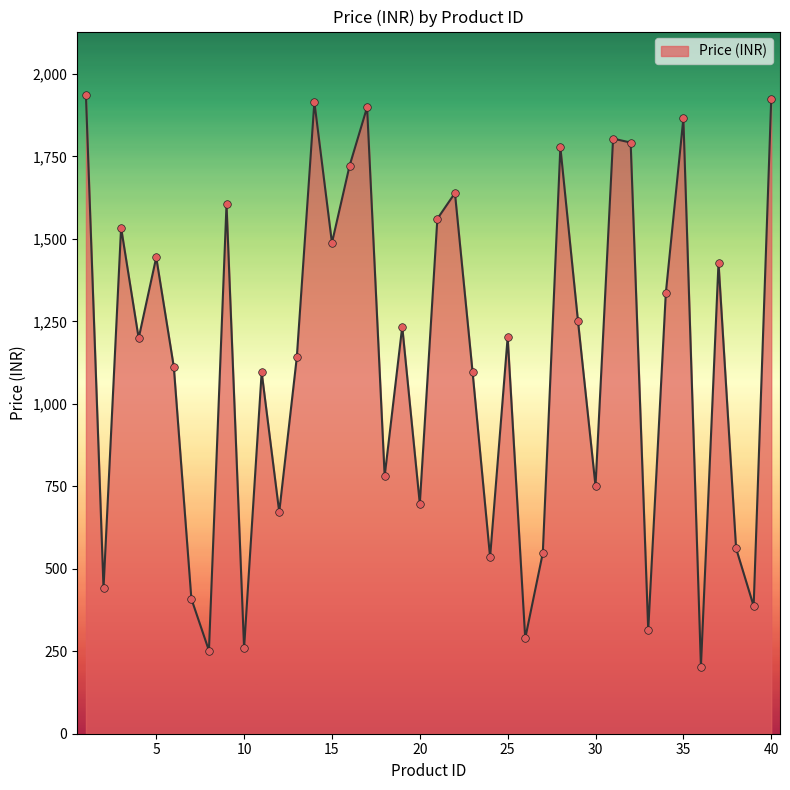

What is the difference between the maximum and minimum values?

1732